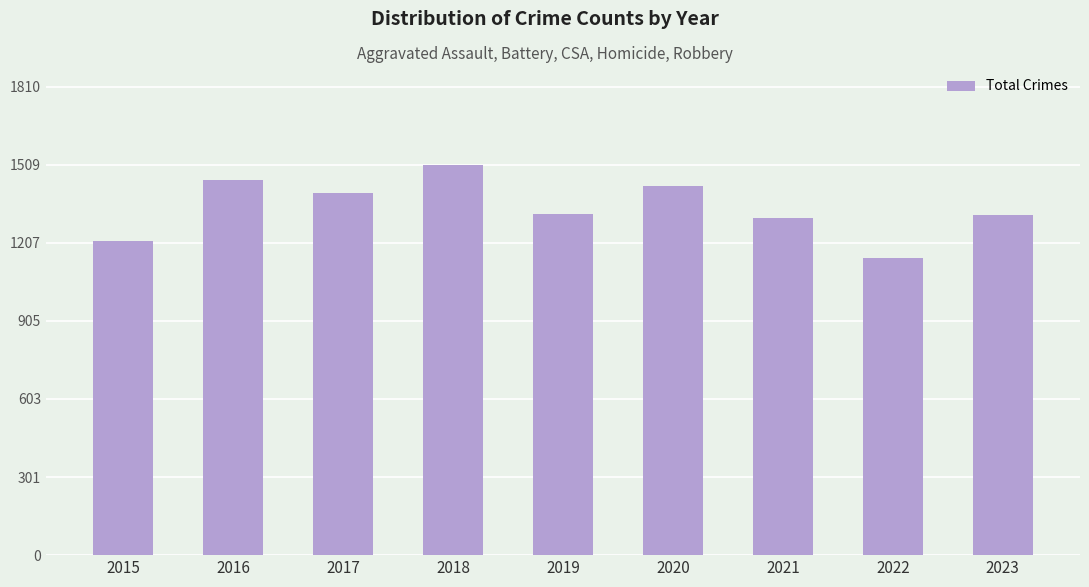

Is it true that the value at 2020 is 1426?

True